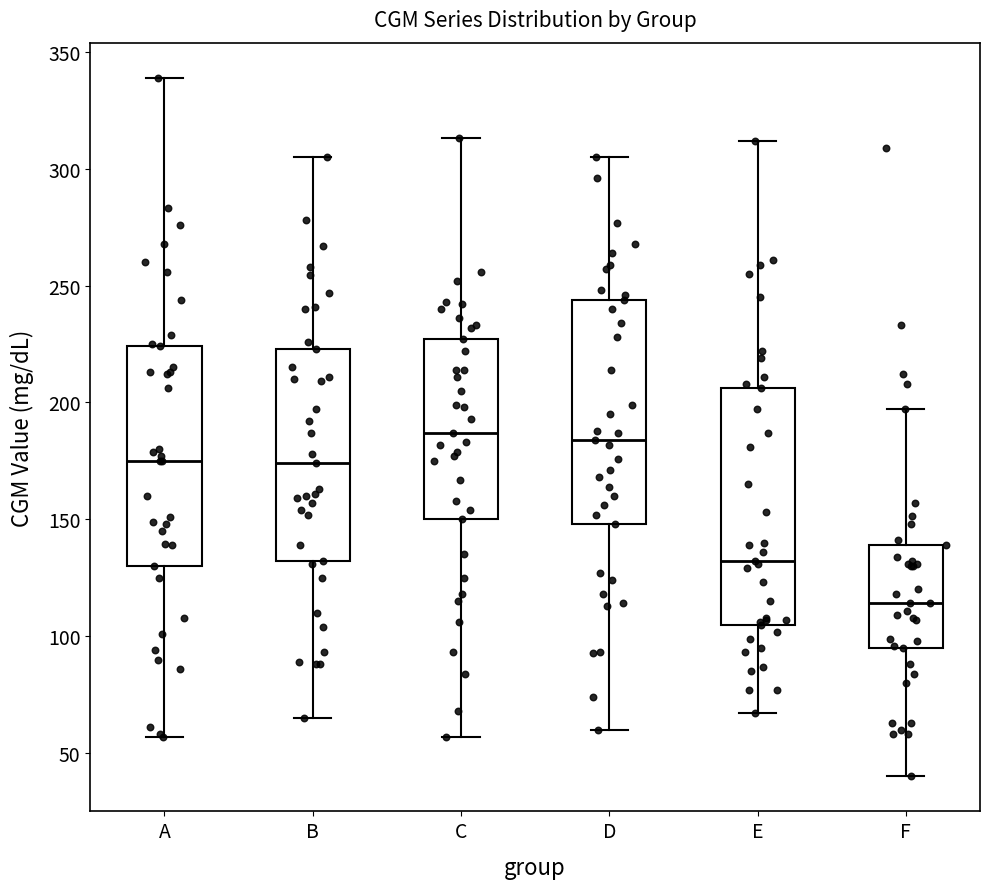

Which box's median line is the lowest?

F